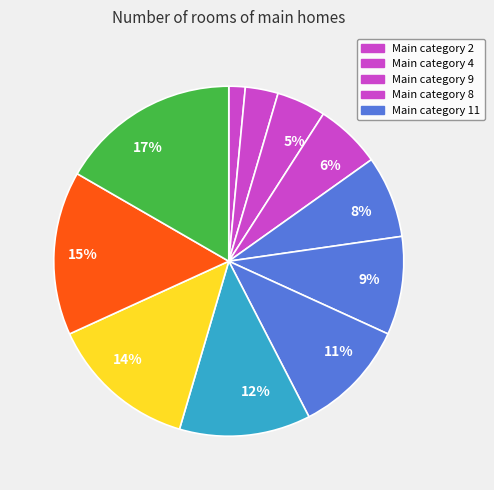

Which category has the smallest portion of the pie?

2